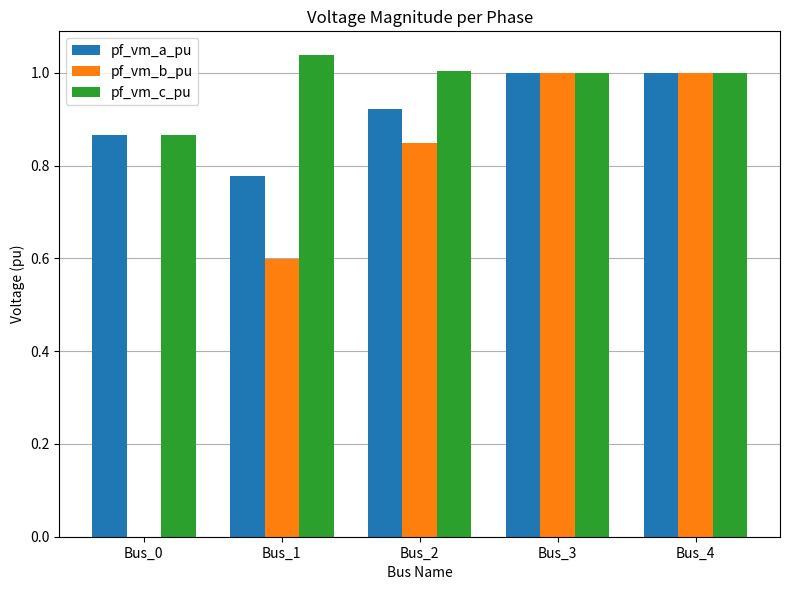

What is the sum of all pf_vm_b_pu values?

3.4